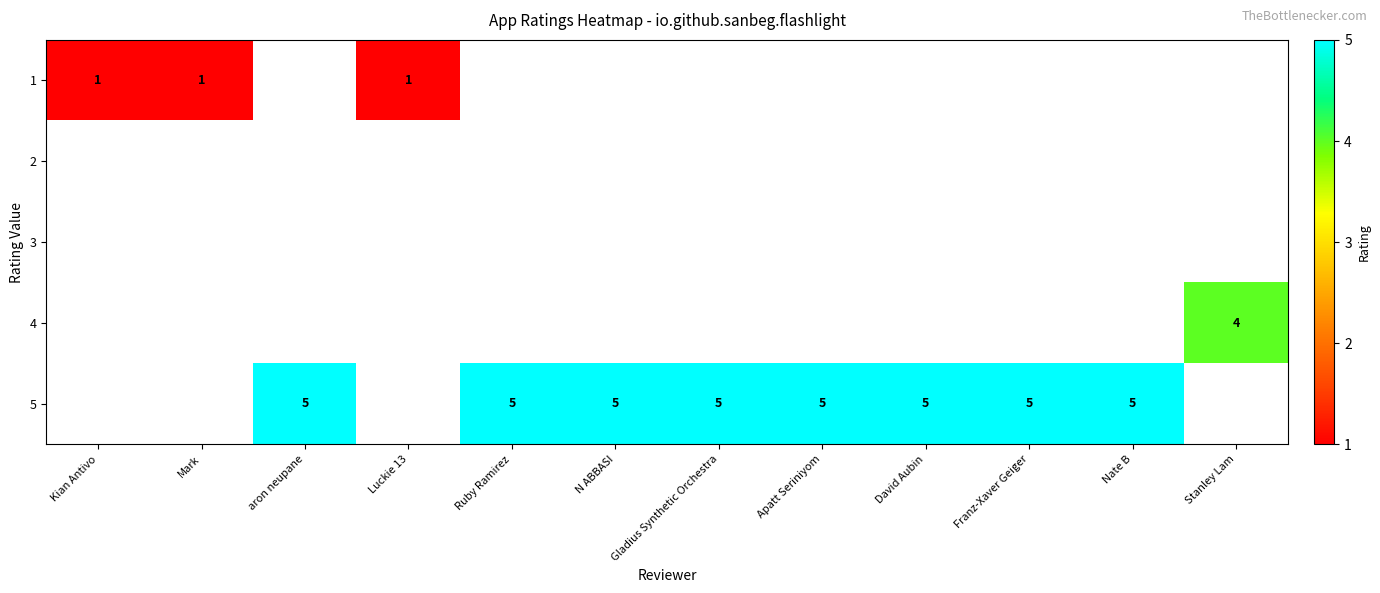

How many categories are shown in the chart?

12